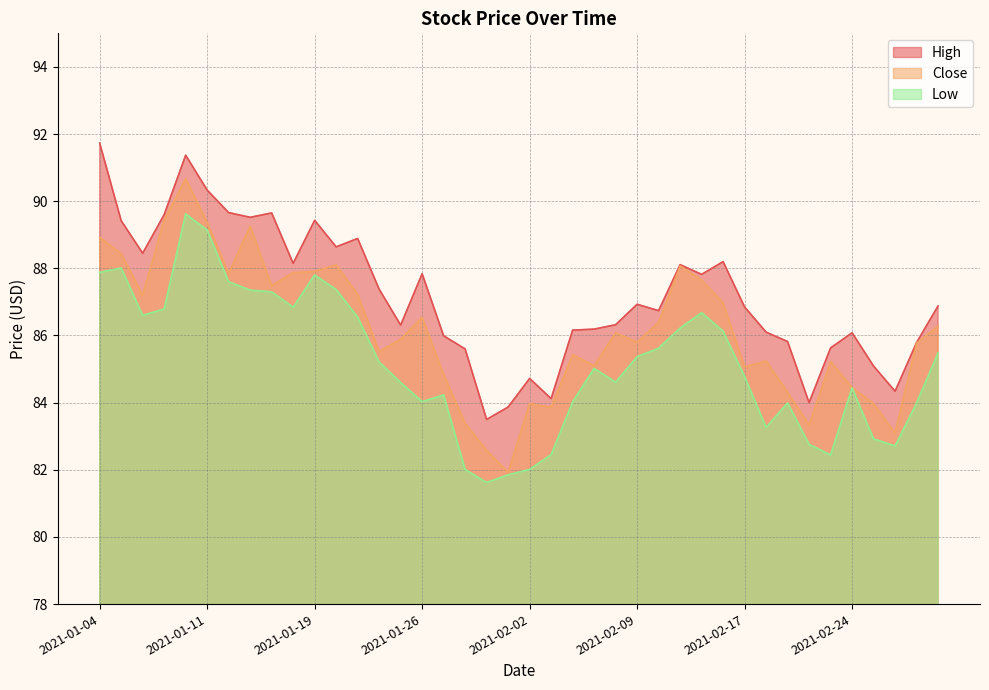

What is the total value across all series at 2021-01-27?

255.1